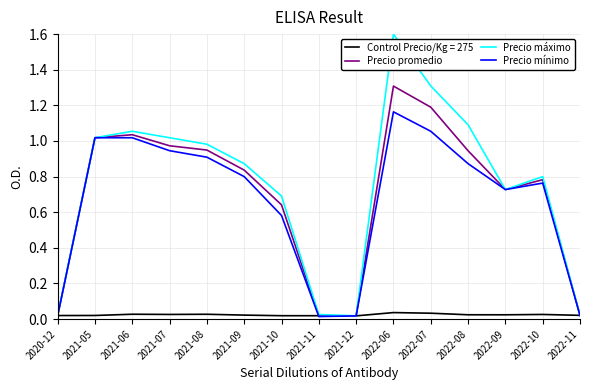

What is the greatest value displayed?

1.6